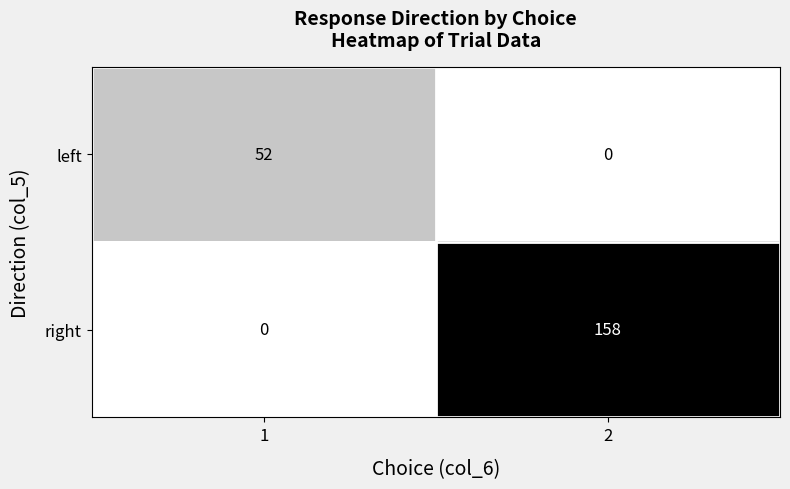

What is the greatest value displayed?

158